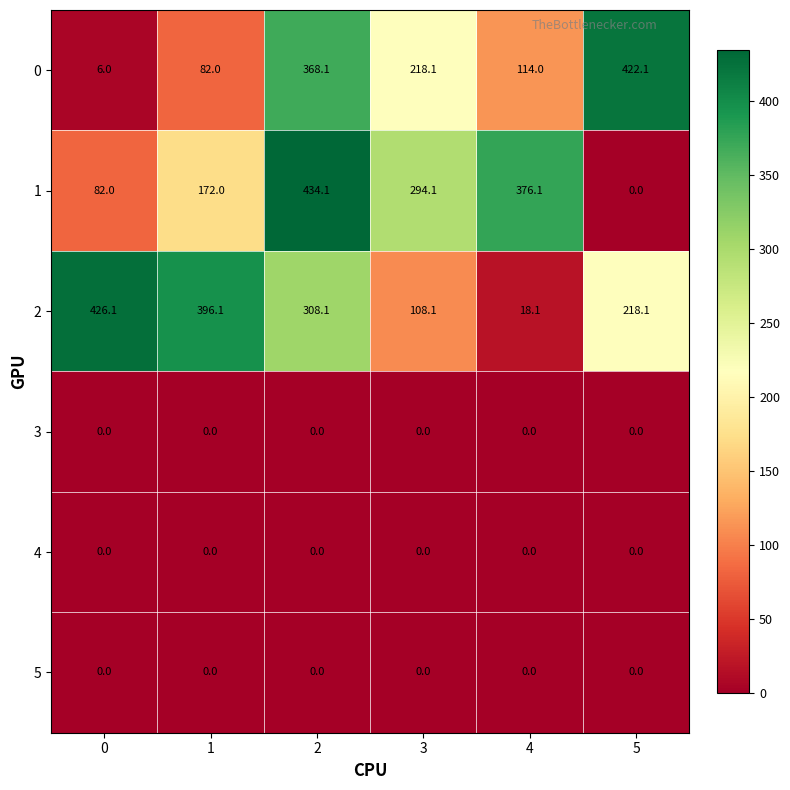

Read the 1 value at 0.

82.0